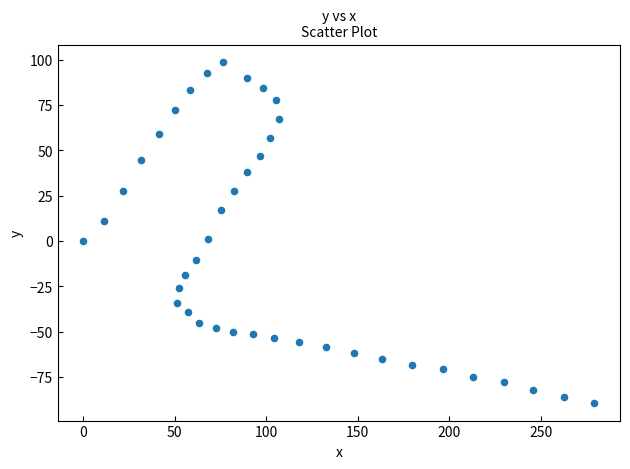

What is the range of X values (max minus min)?

279.3